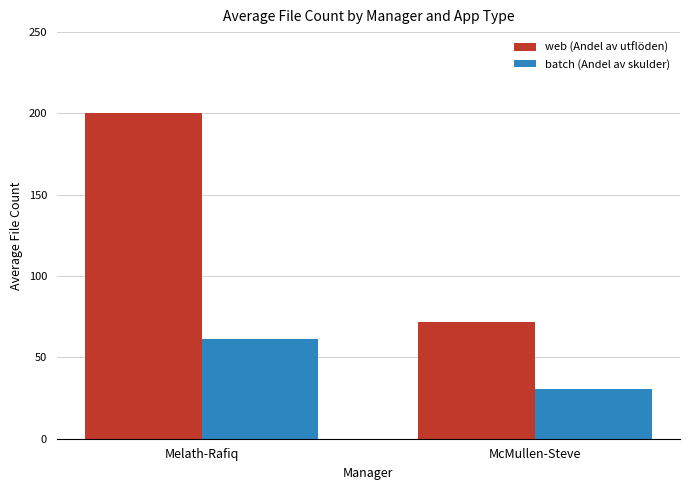

At which category is the sum across all series the highest?

Melath-Rafiq